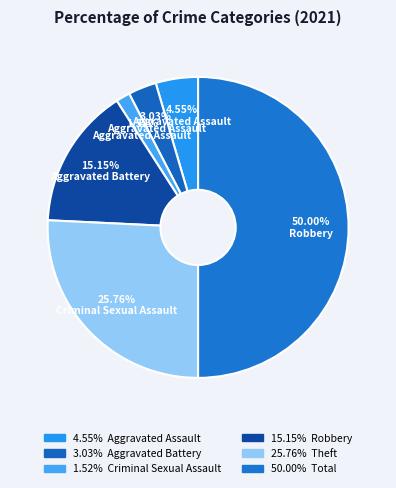

How many segments does this pie chart have?

6